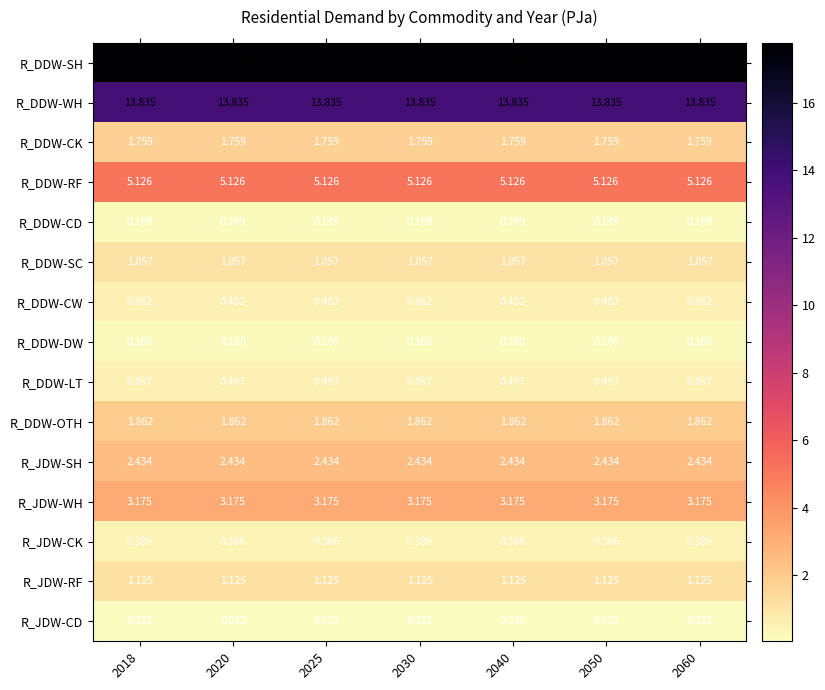

Which series has the largest total across all categories?

R_DDW-SH